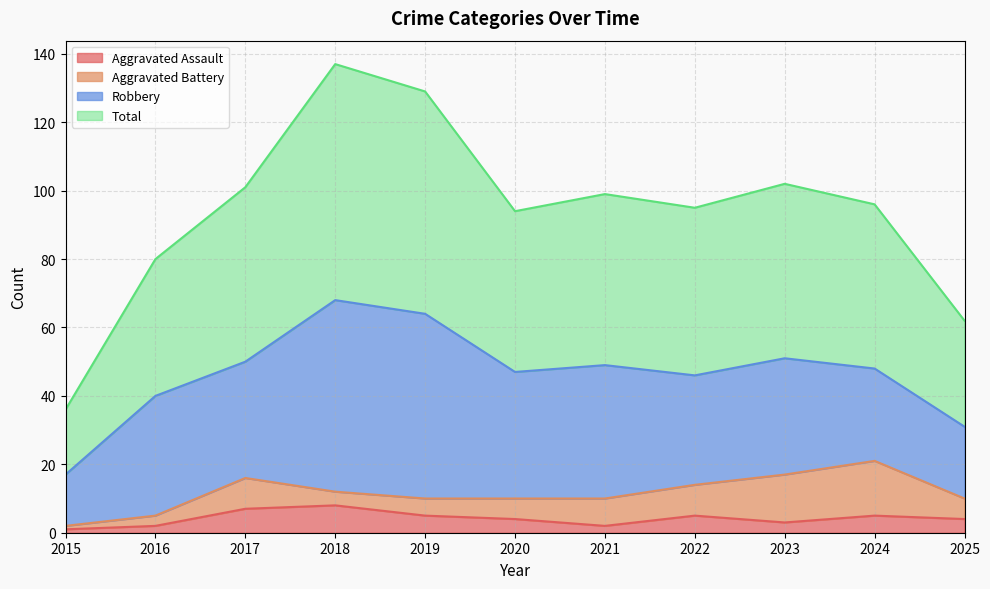

How many data points in Total are above 96?

5